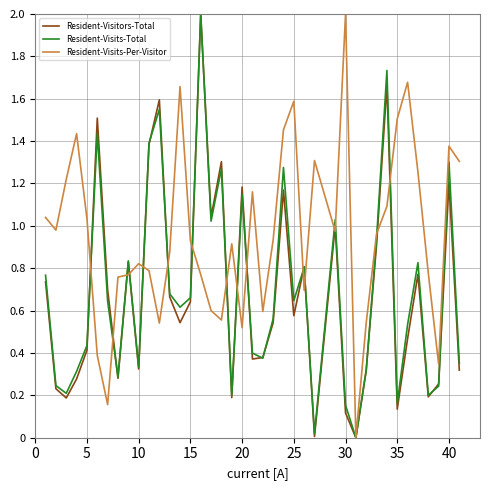

Which series has the largest total across all categories?

Resident-Visits-Per-Visitor